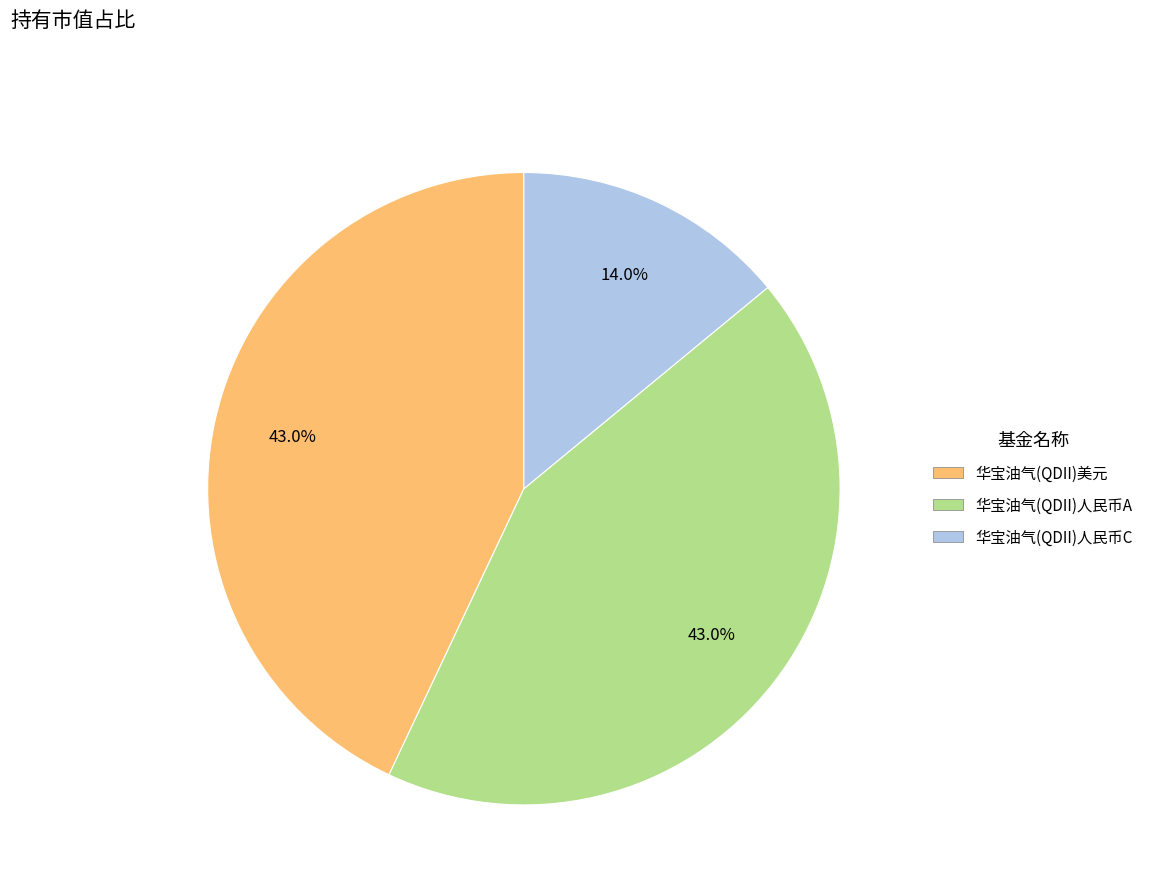

How many slices are in this pie chart?

3